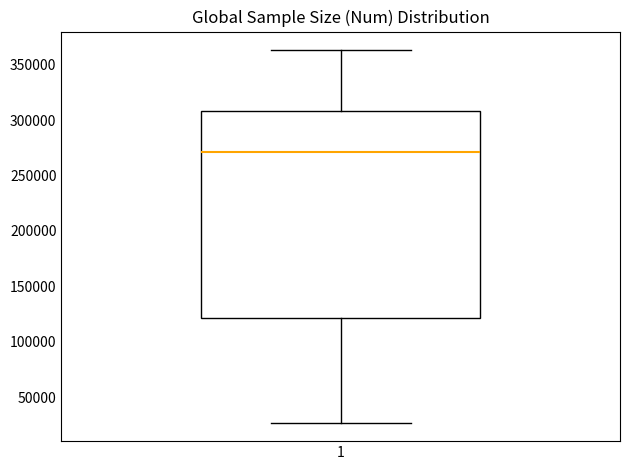

Where does the median line of the box at x = 1 sit on the y-axis? The values are not printed on the chart, so give them approximately, as read against the axis.

270000